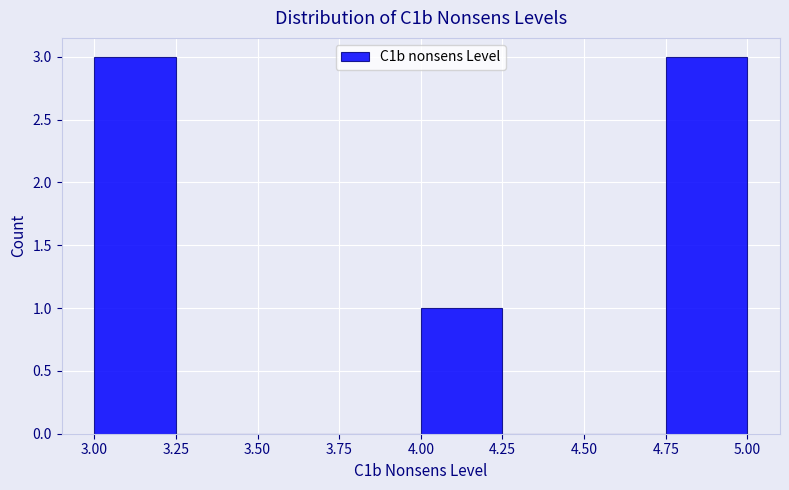

Reading left to right, list every bar in this chart as the range it spans on the x-axis followed by its height. The values are not printed on the chart, so give them approximately, as read against the axis.

3.00 to 3.25: 3
3.25 to 3.50: 0
3.50 to 3.75: 0
3.75 to 4.00: 0
4.00 to 4.25: 1
4.25 to 4.50: 0
4.50 to 4.75: 0
4.75 to 5.00: 3